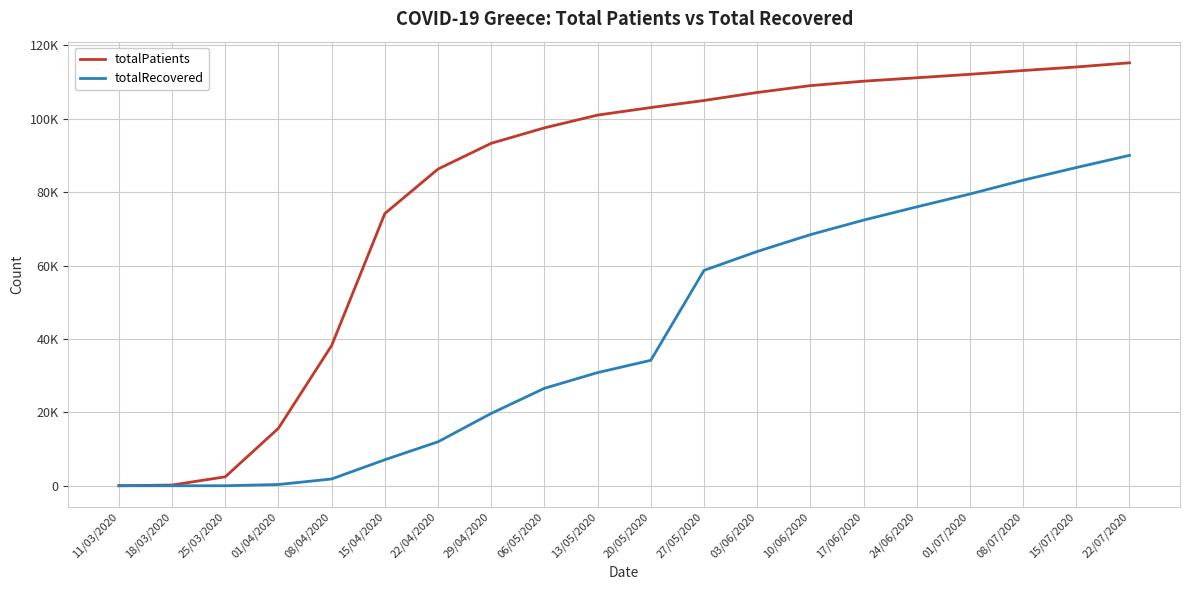

True or false: totalRecovered and totalPatients intersect in this chart.

False